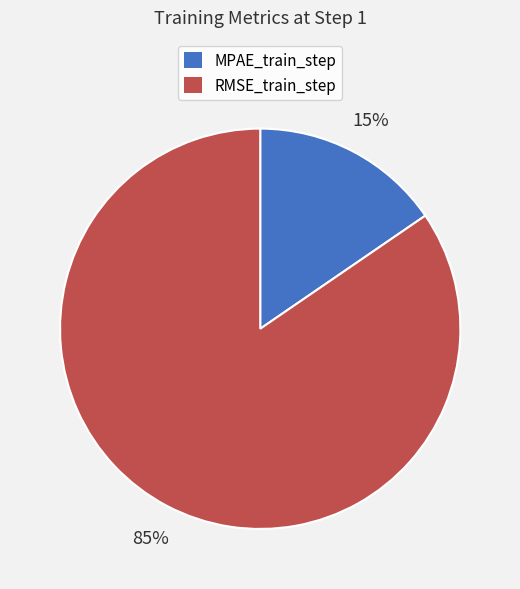

Which slice is the largest?

RMSE_train_step